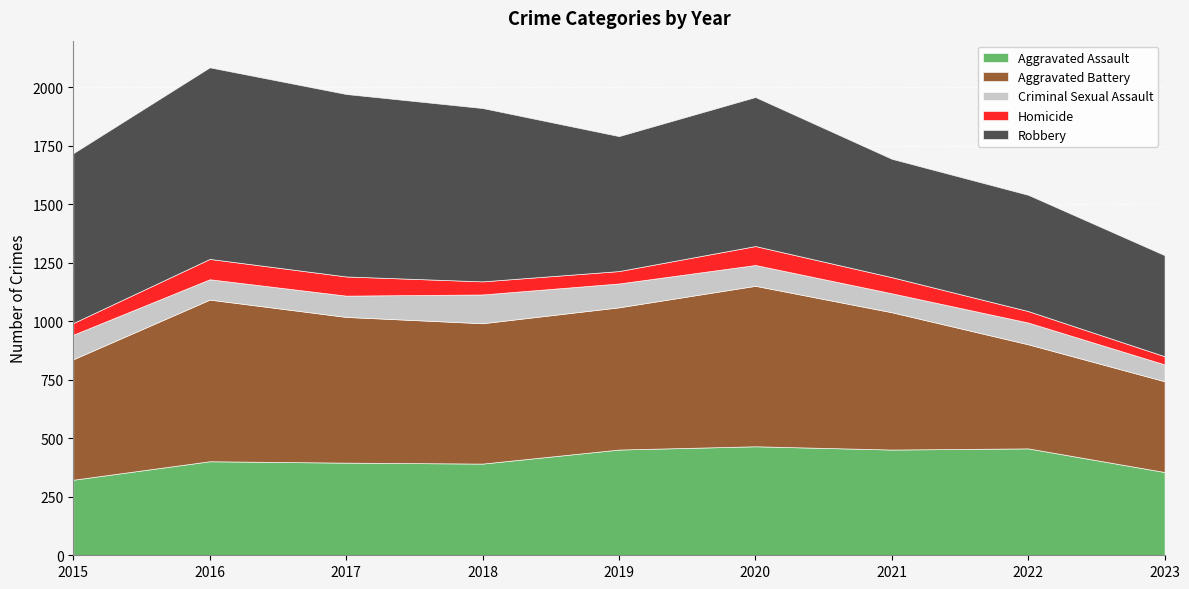

Is the value of Aggravated Assault at 2021 greater than the value of Aggravated Battery at 2018?

No